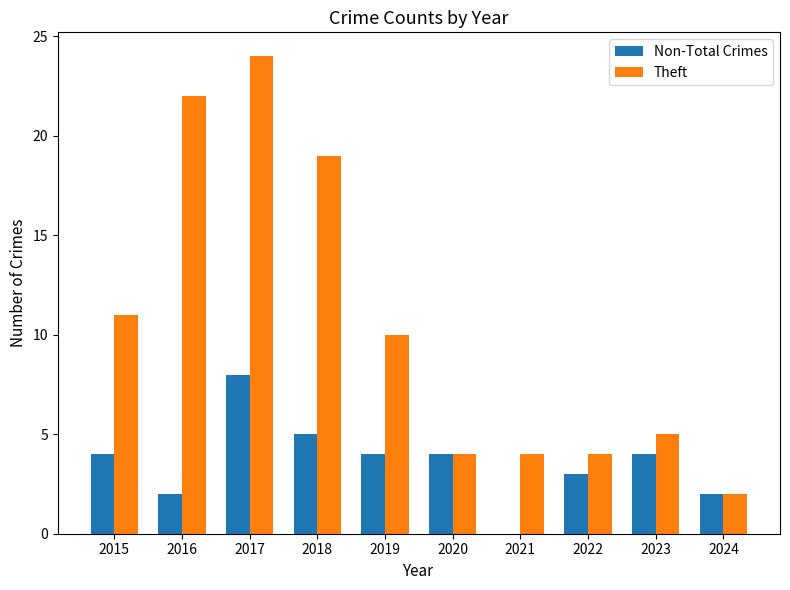

Are the bars grouped side by side (vs. stacked)?

Yes